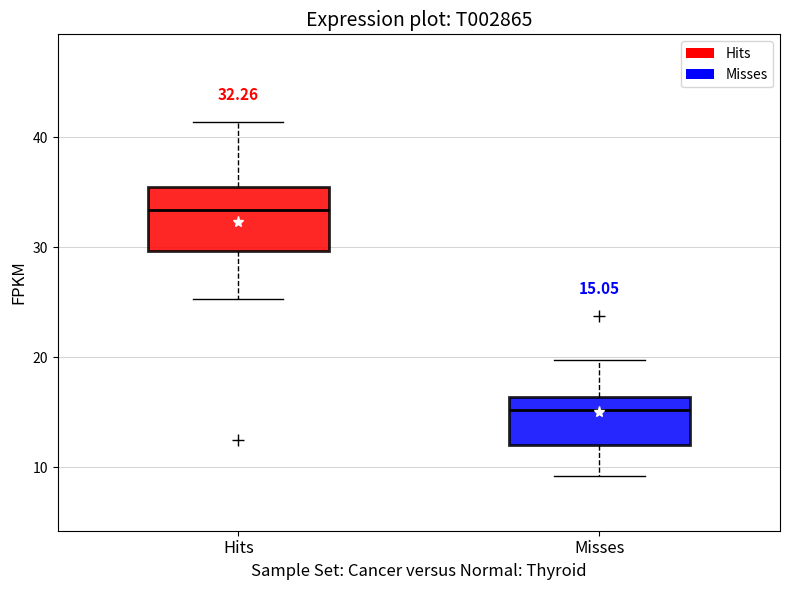

Which box is the tallest, from its lower edge to its upper edge?

Hits